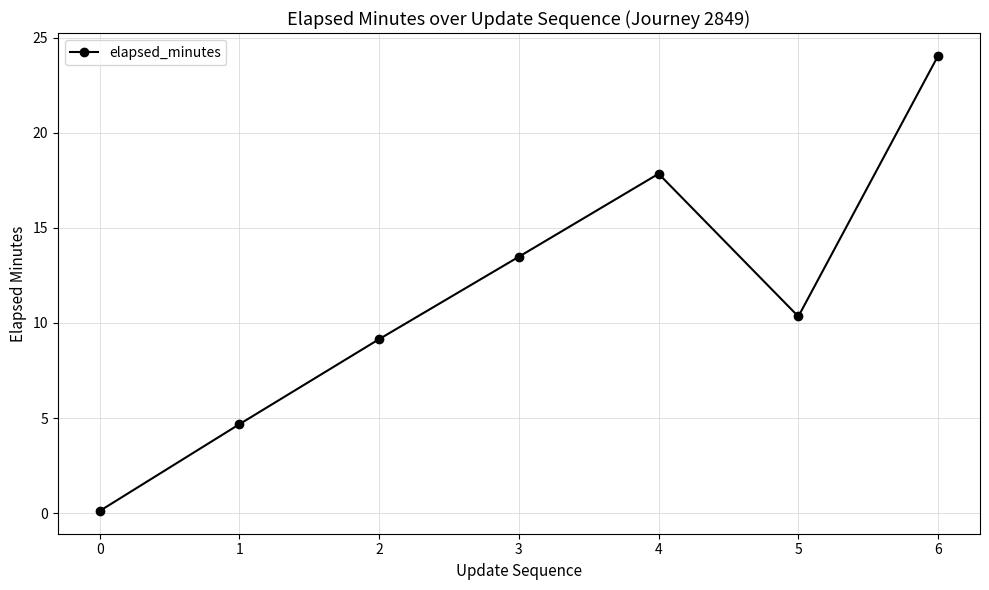

At which label does the data first exceed 10?

3